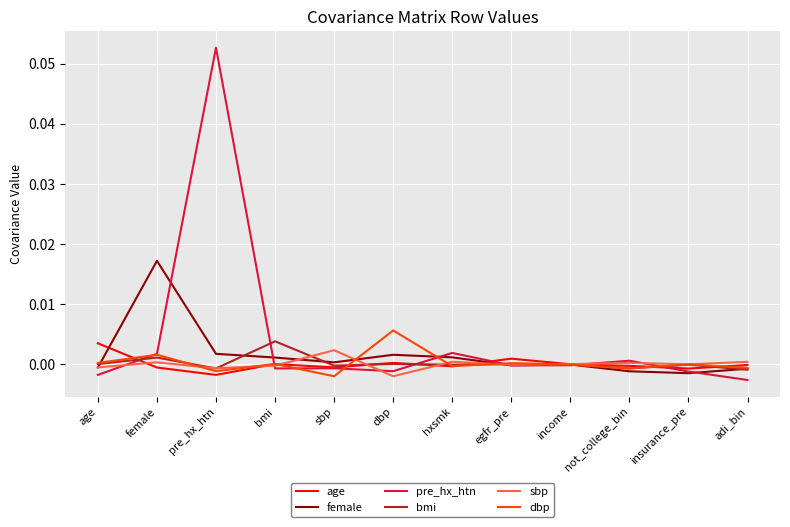

At which label does sbp first exceed 0?

female